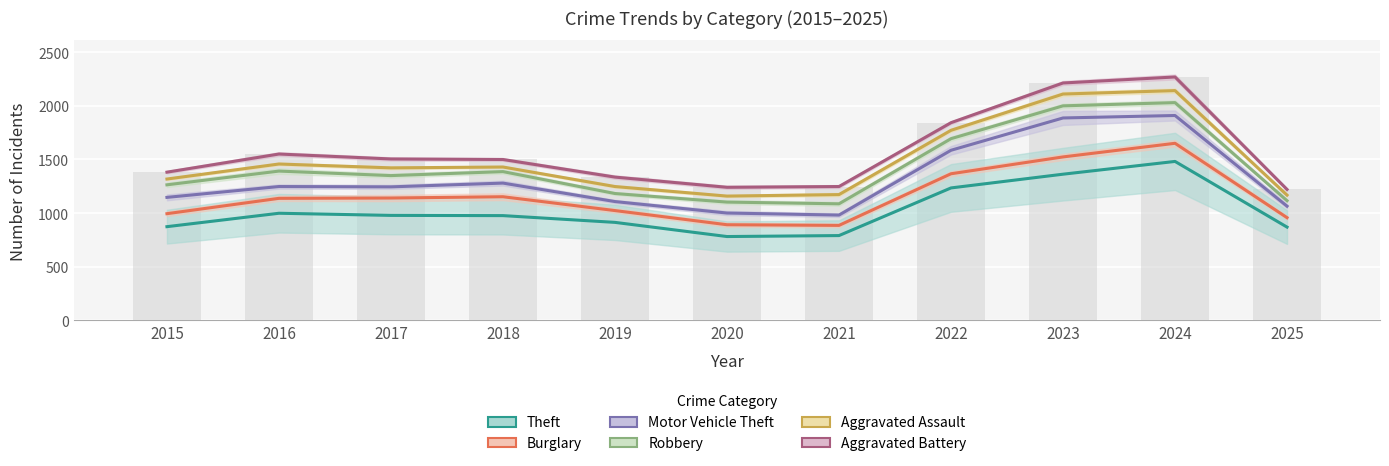

What is the approximate value of Burglary at 2019, to the nearest 100?

1000